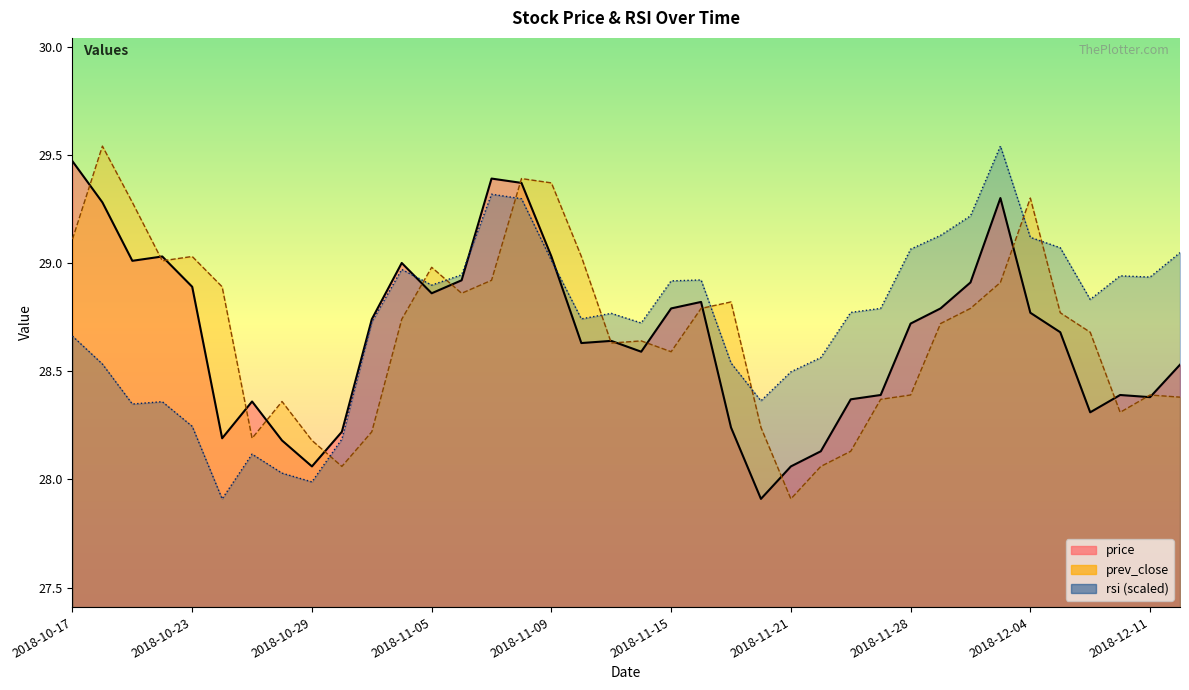

After their last crossing, which series has the higher values: rsi or prev_close?

rsi